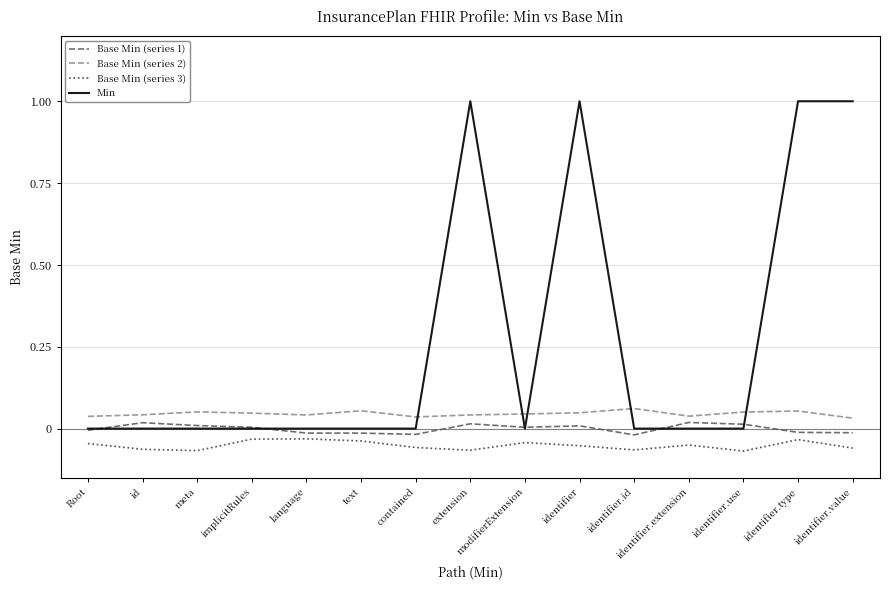

True or false: Base Min (series 3) and Base Min (series 2) intersect in this chart.

False